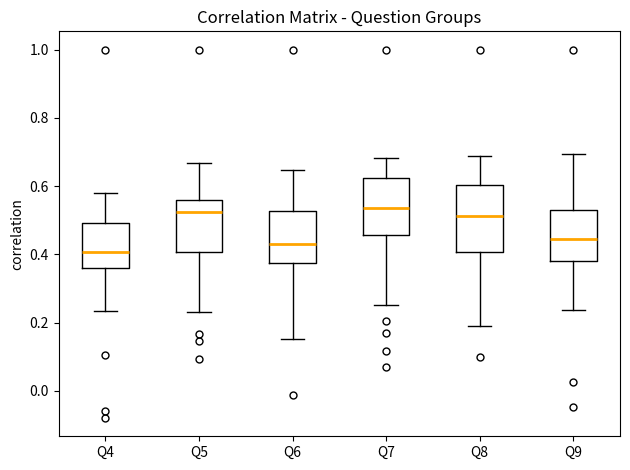

Reading left to right, transcribe this box plot: for each box, give where its median line is, the range the box spans, and where its two whiskers end, as read against the y-axis. The values are not printed on the chart, so give them approximately, as read against the axis.

Q4: median 0.40, box 0.36 to 0.50, whiskers 0.24 to 0.58
Q5: median 0.52, box 0.40 to 0.56, whiskers 0.24 to 0.66
Q6: median 0.44, box 0.38 to 0.52, whiskers 0.16 to 0.64
Q7: median 0.54, box 0.46 to 0.62, whiskers 0.26 to 0.68
Q8: median 0.52, box 0.40 to 0.60, whiskers 0.18 to 0.68
Q9: median 0.44, box 0.38 to 0.54, whiskers 0.24 to 0.70